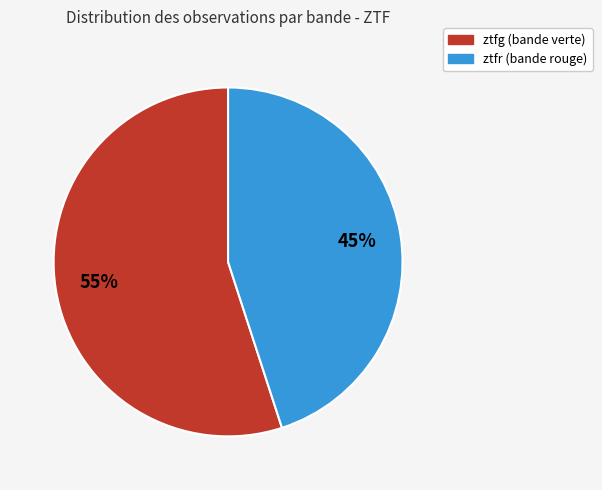

Is ztfr the majority of the pie?

No